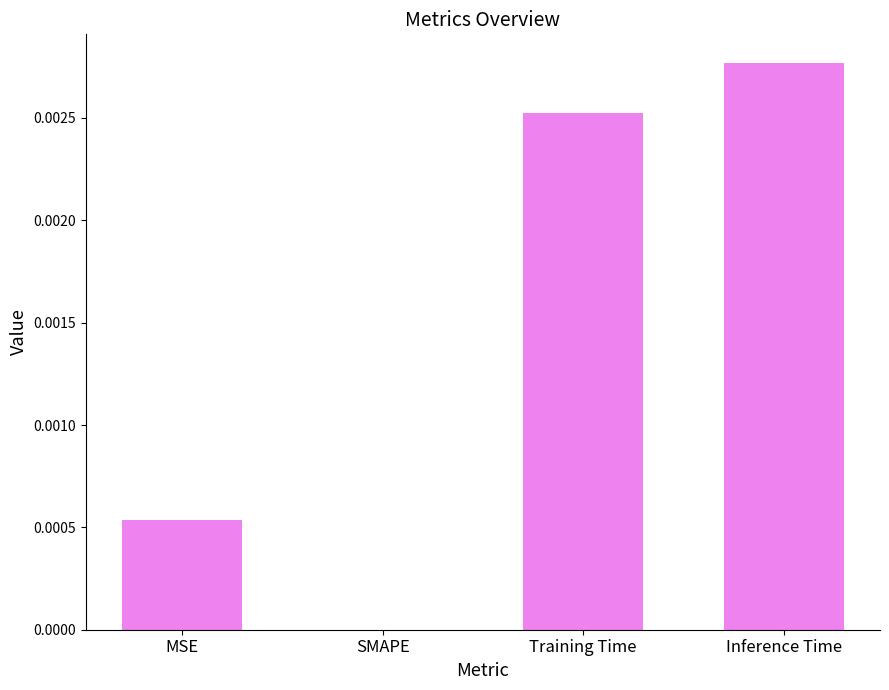

Which label corresponds to the largest value in the chart?

Inference Time